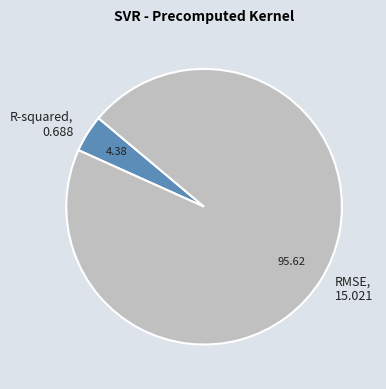

Which slice represents more than half of the pie?

RMSE